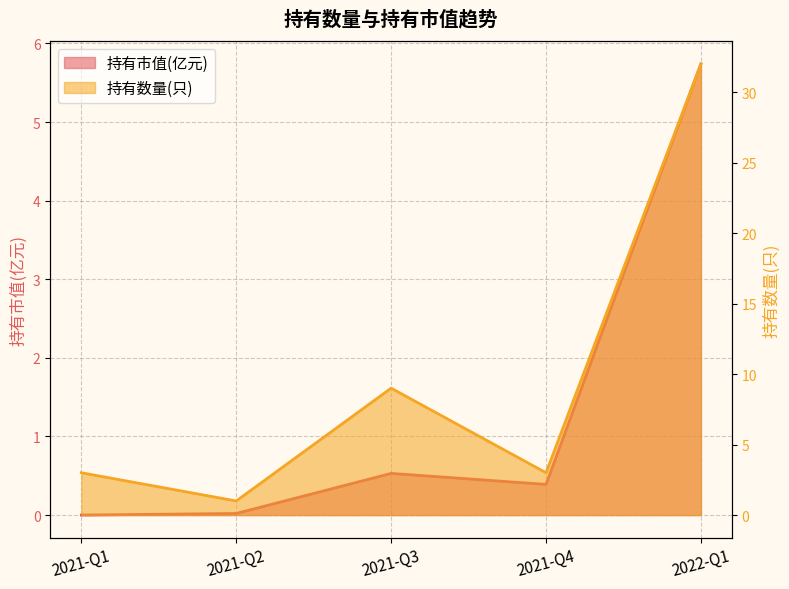

Between 2022-Q1 and 2021-Q1, which is larger?

2022-Q1